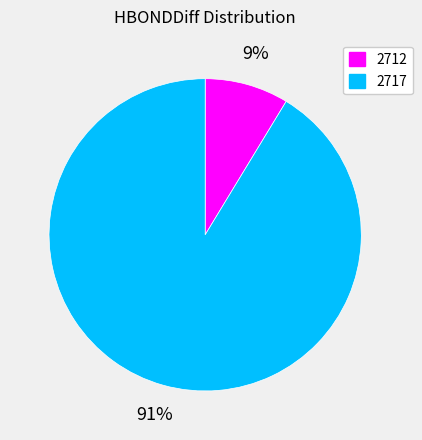

Between 2717 and 2712, which is larger?

2717